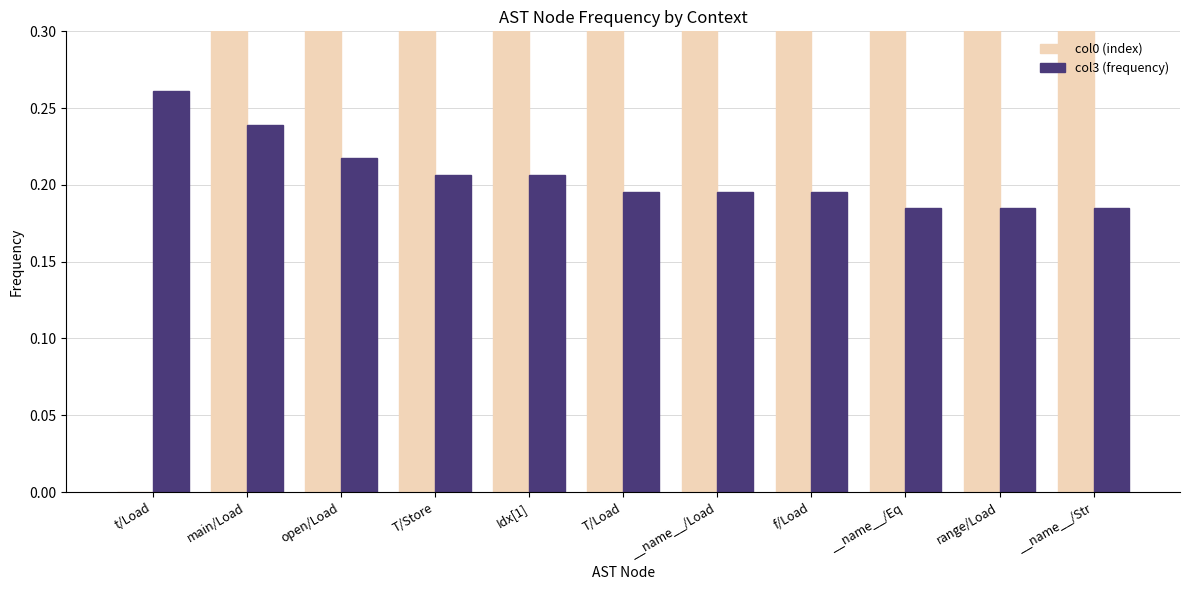

What is the label of the 6th bar from the right?

T/Load